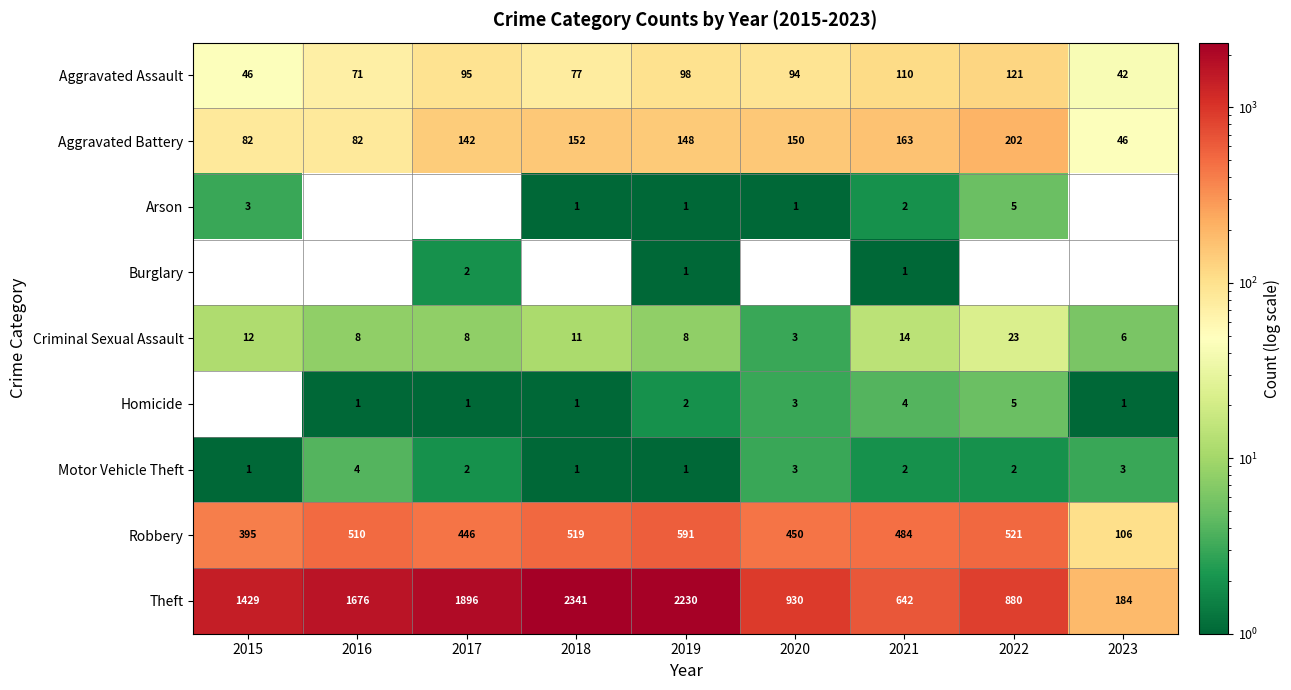

List the labels in order of Theft value, largest first.

2018, 2019, 2017, 2016, 2015, 2020, 2022, 2021, 2023